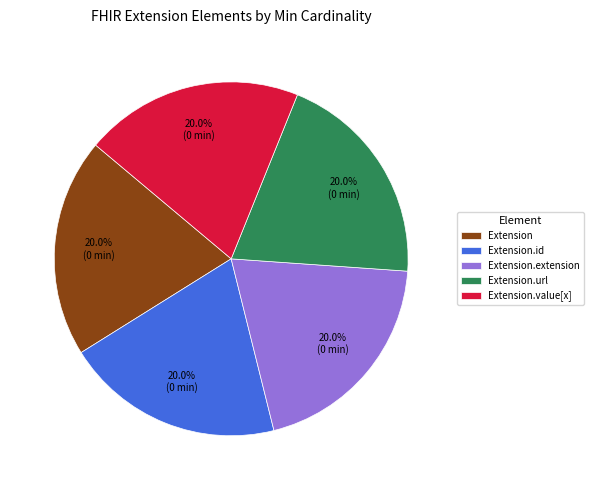

Does Extension.value[x] account for over 50% of the chart?

No